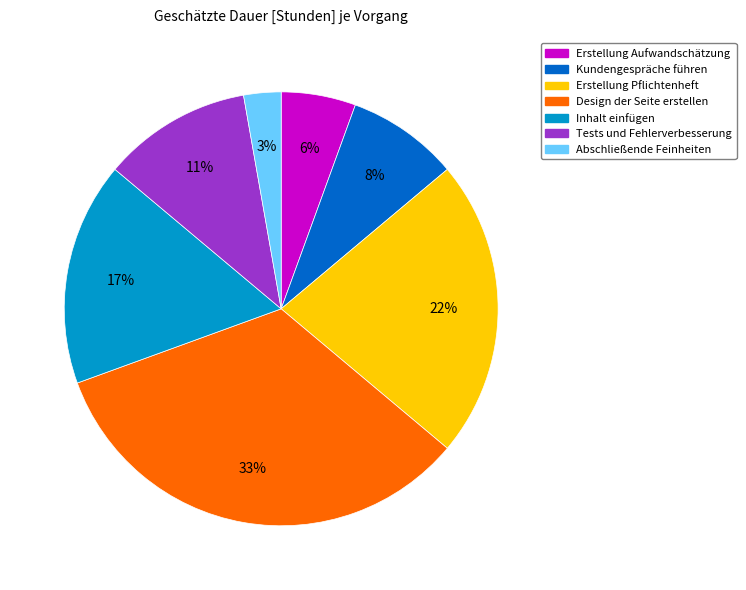

Is it true that Kundengespräche führen is 8% of the pie?

True